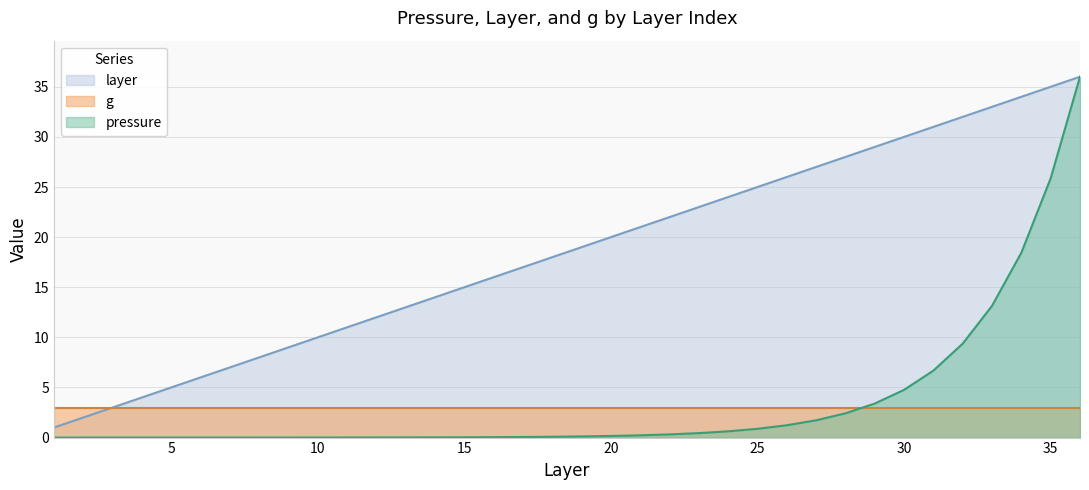

What is the minimum value for layer?

1.0